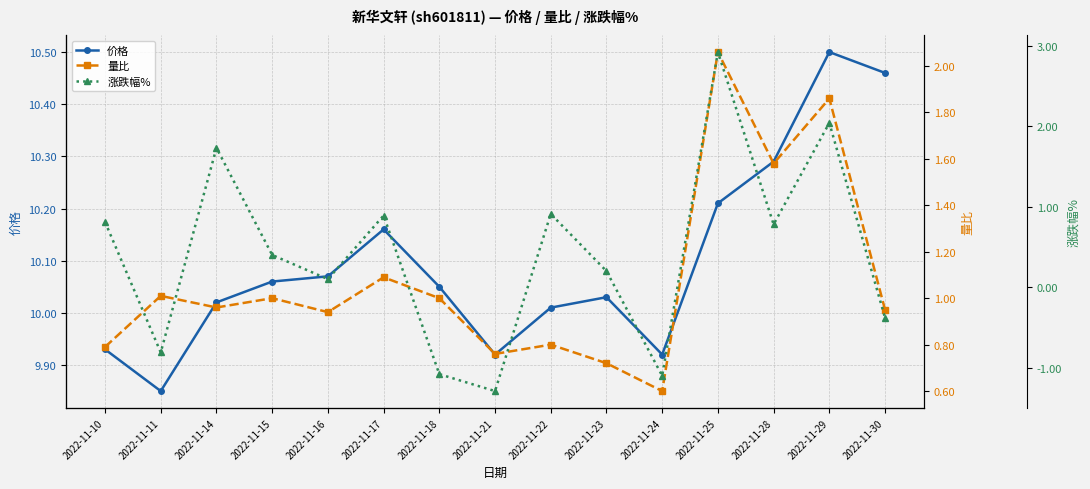

At 2022-11-21, list the series in order from largest to smallest.

价格, 量比, 涨跌幅%